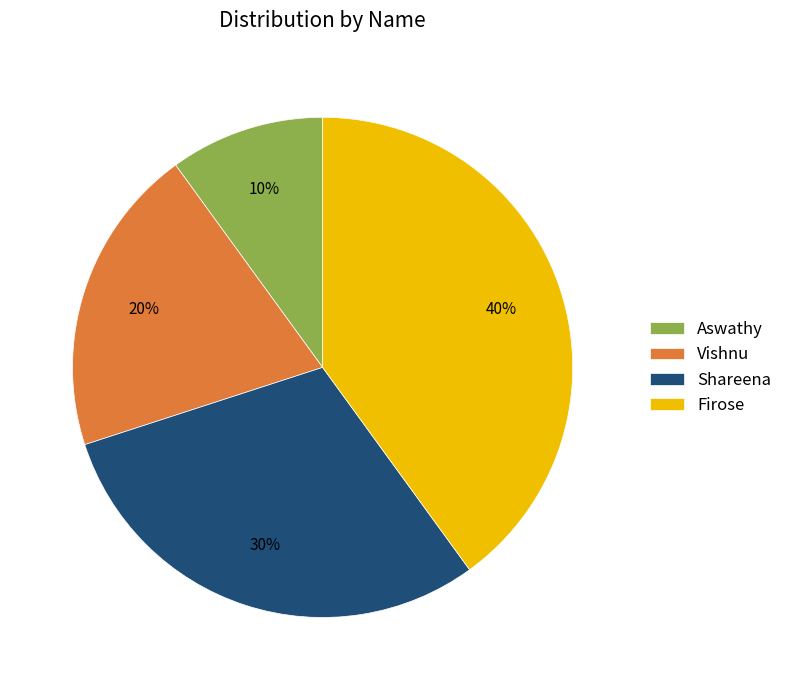

The Vishnu slice represents 5% of the pie. True or false?

False